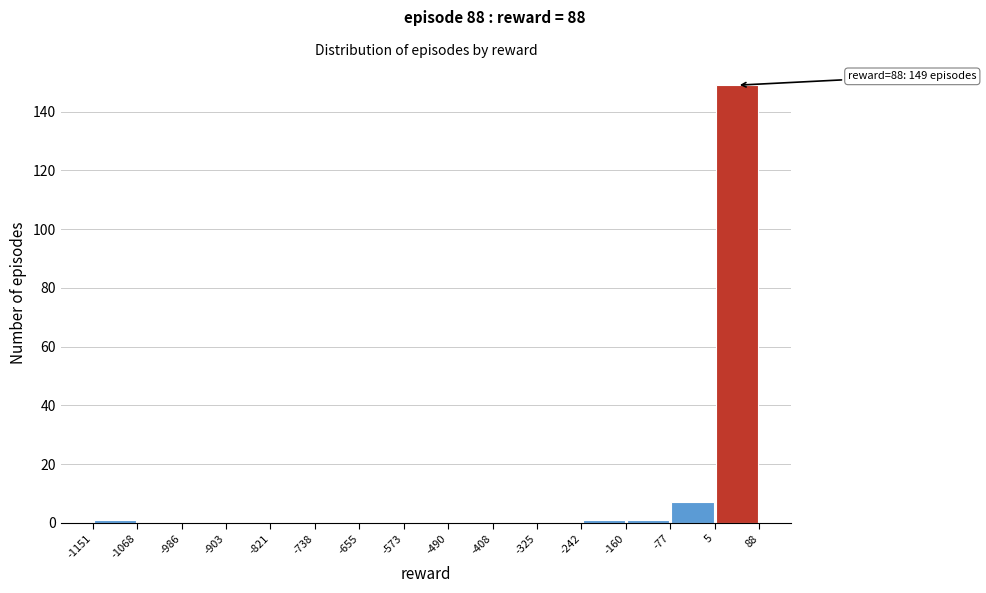

Which range on the x-axis has the tallest bar?

5 to 88